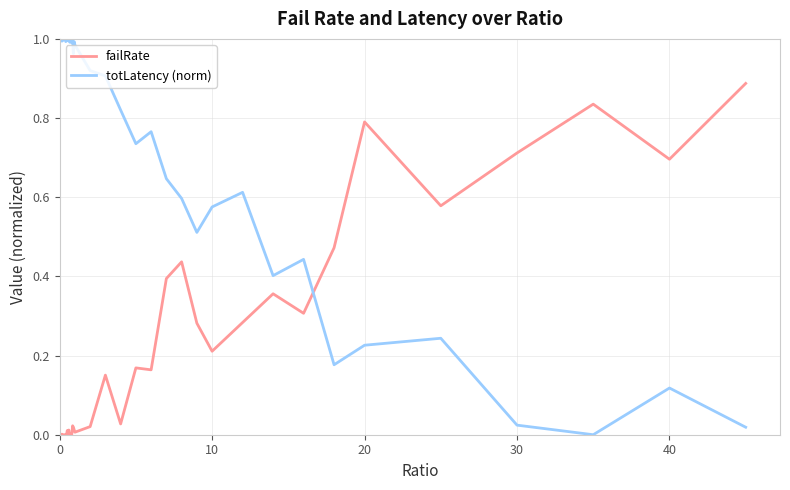

List the series in order of their peak value, lowest first.

failRate, totLatency (norm)